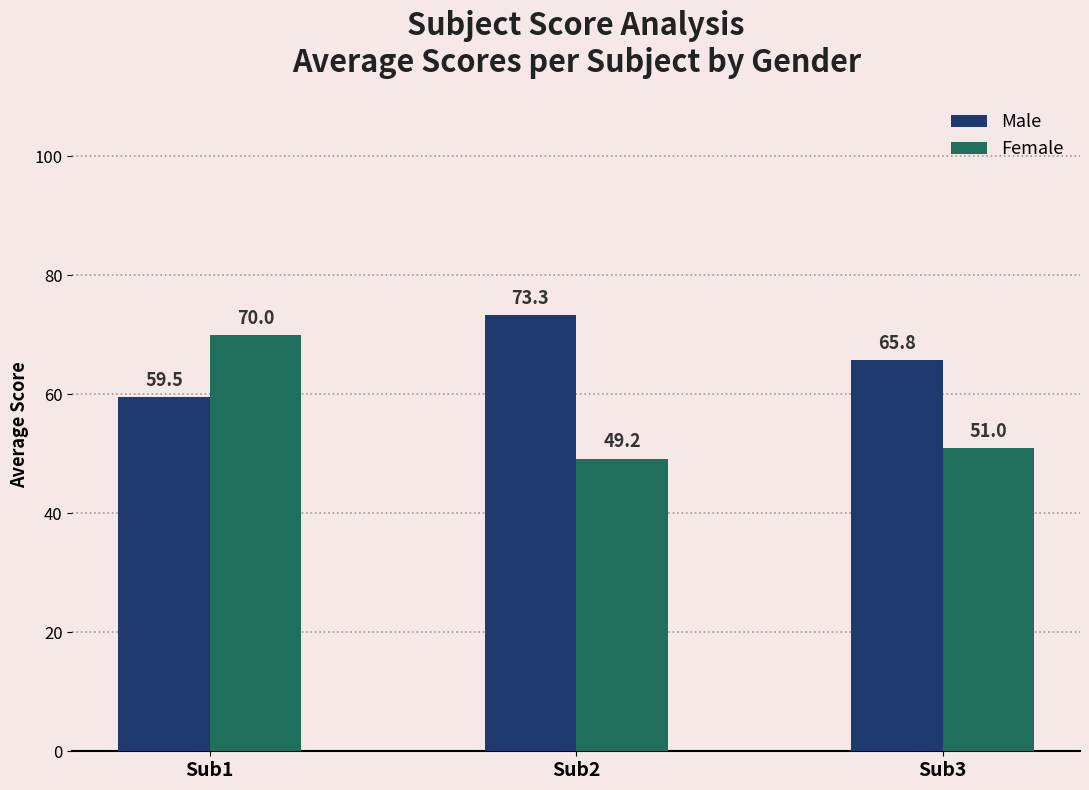

Reading left to right, list all the values displayed in this chart.

Male: 59.5	73.3	65.8
Female: 70.0	49.2	51.0